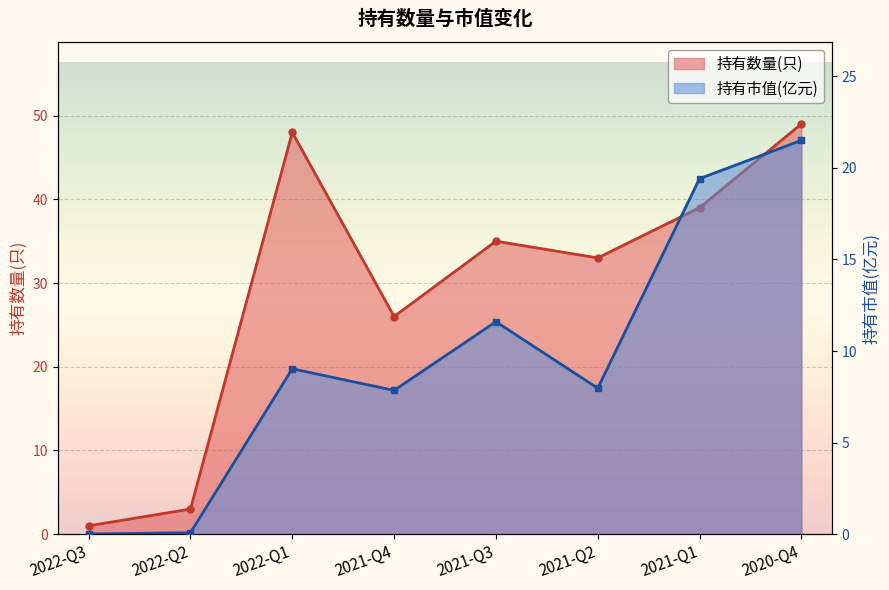

What is the sum of all 持有数量(只) values?

234.0